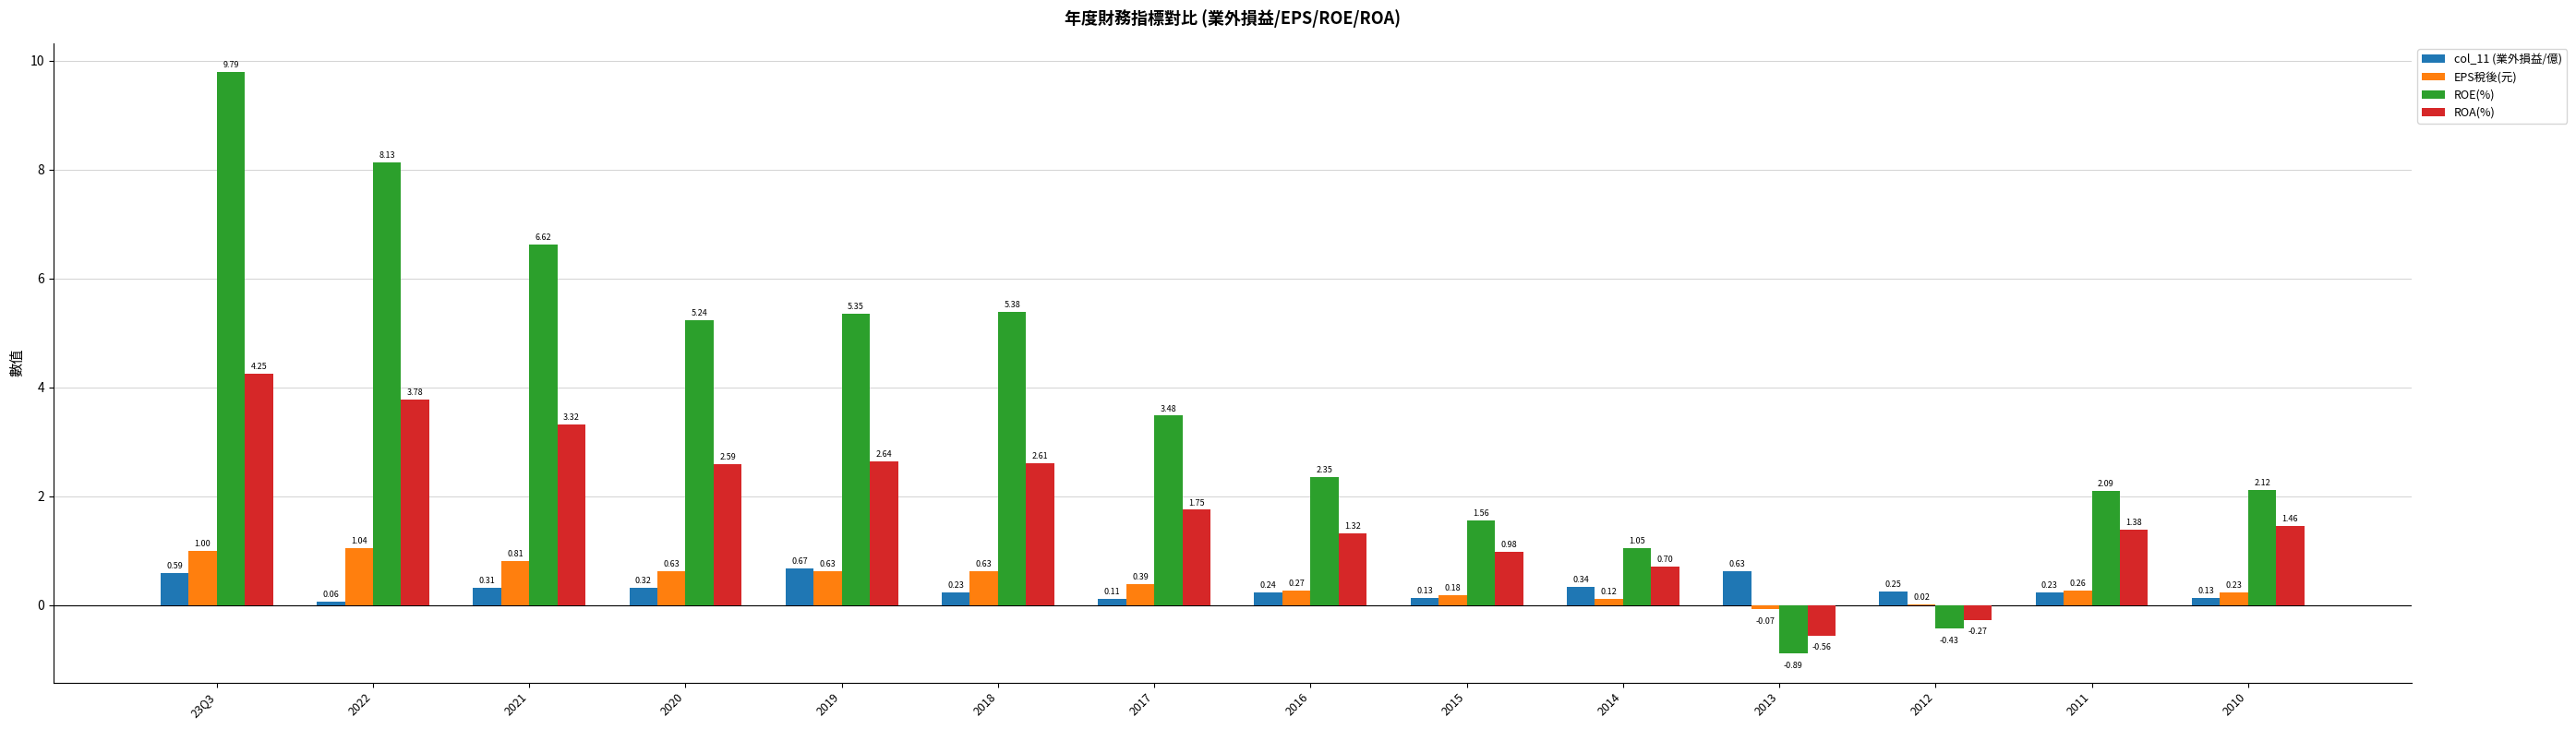

Which category has the highest value across all series?

23Q3